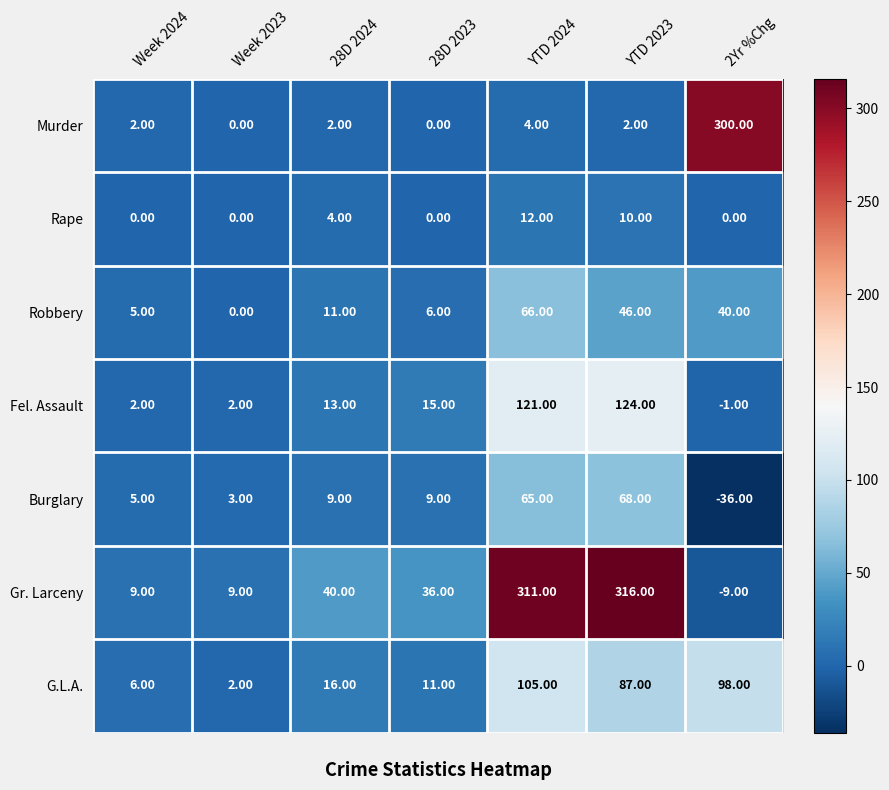

Which series has the largest total across all categories?

Gr. Larceny